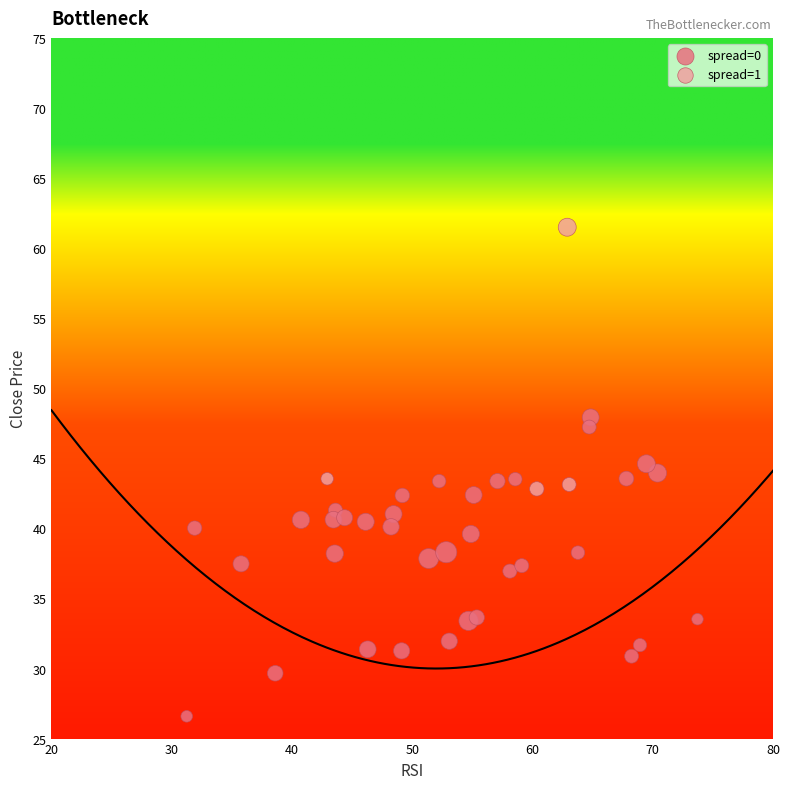

Which series reaches the minimum Y coordinate?

spread=0